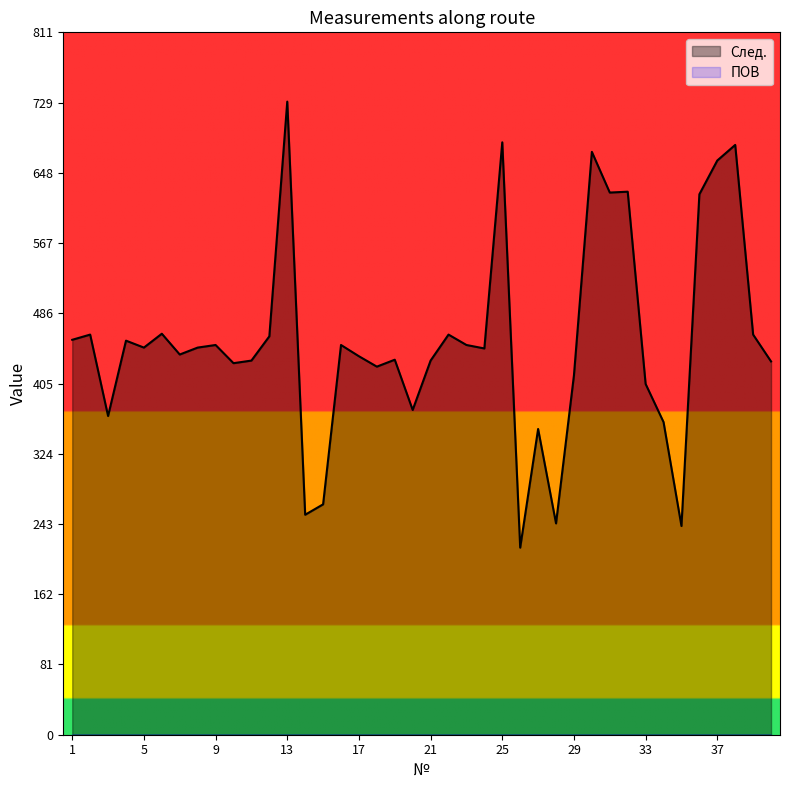

What is the change in value from 15 to 19?

+167